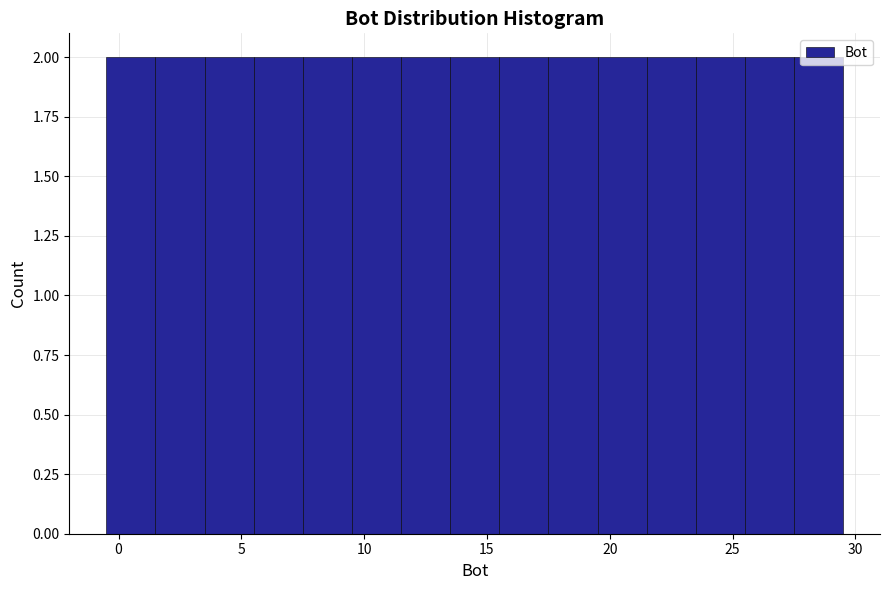

Reading left to right, transcribe this chart: for each bar, give the range it covers on the x-axis and its height. The values are not printed on the chart, so give them approximately, as read against the axis.

-0.5 to 1.5: 2
1.5 to 3.5: 2
3.5 to 5.5: 2
5.5 to 7.5: 2
7.5 to 9.5: 2
9.5 to 11.5: 2
11.5 to 13.5: 2
13.5 to 15.5: 2
15.5 to 17.5: 2
17.5 to 19.5: 2
19.5 to 21.5: 2
21.5 to 23.5: 2
23.5 to 25.5: 2
25.5 to 27.5: 2
27.5 to 29.5: 2